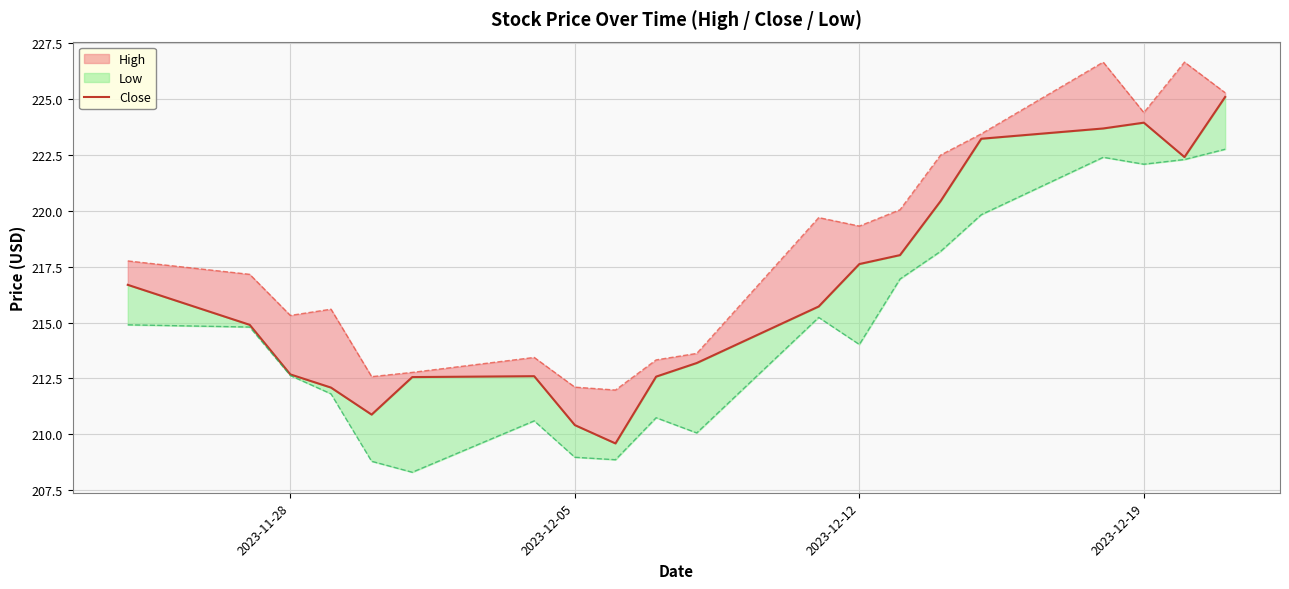

What is the average value?

216.4